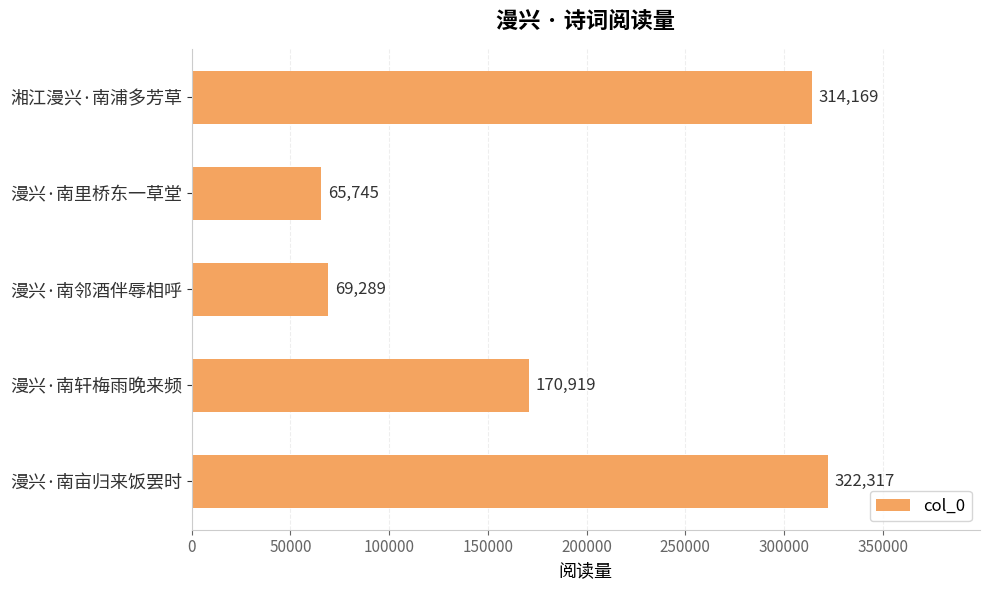

How many bars are there in total?

5